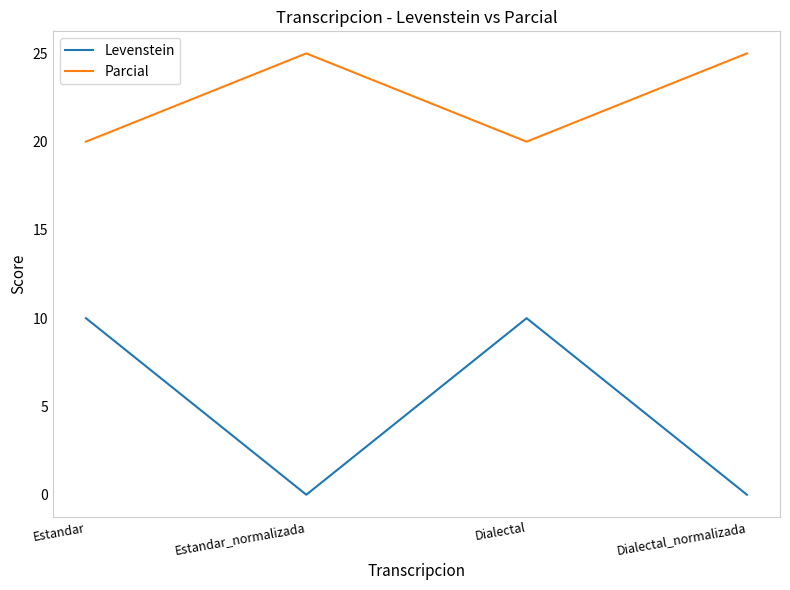

Rank the series at Estandar_normalizada from highest to lowest value.

Parcial, Levenstein